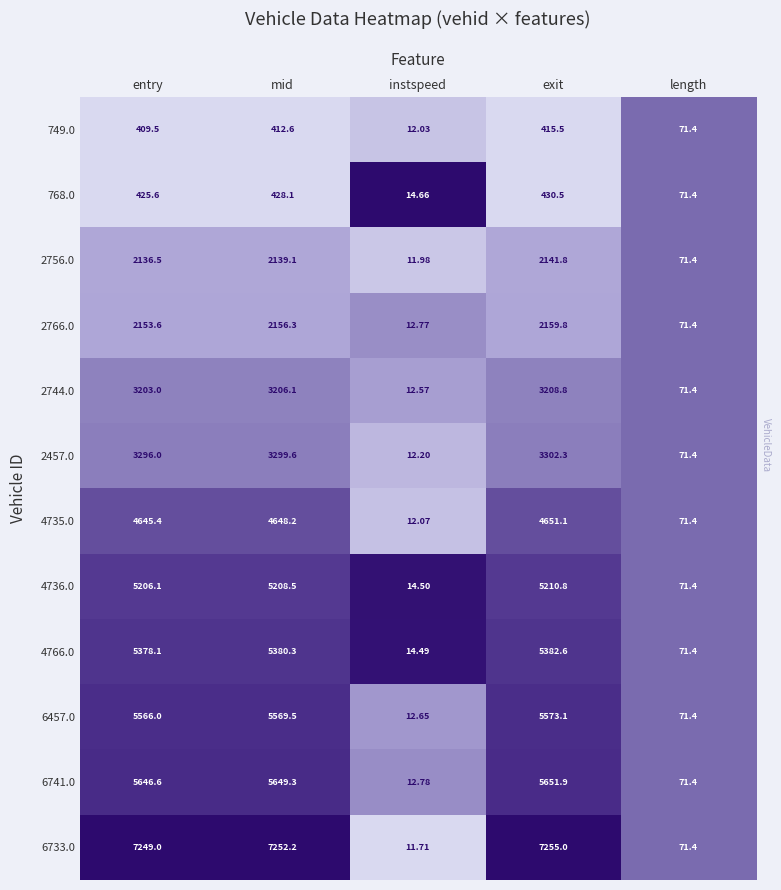

Where does the 4766.0 series first go above 5378?

entry